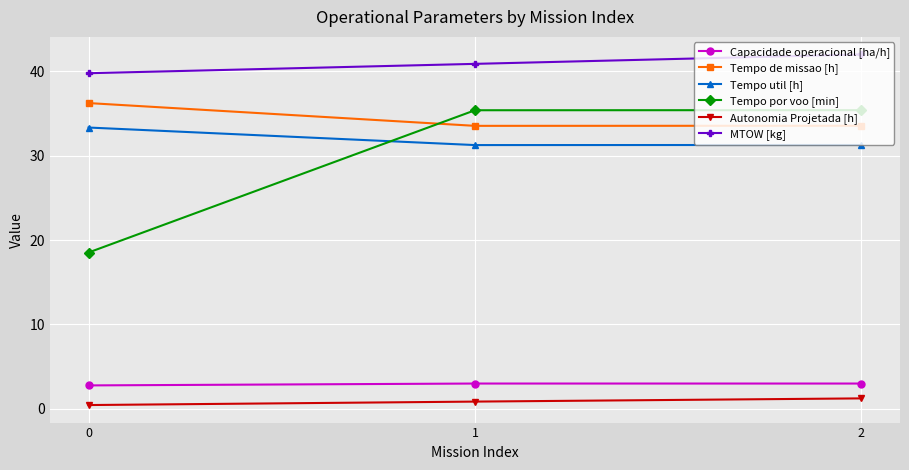

Which series changed the most between 0 and 2?

Tempo por voo [min]